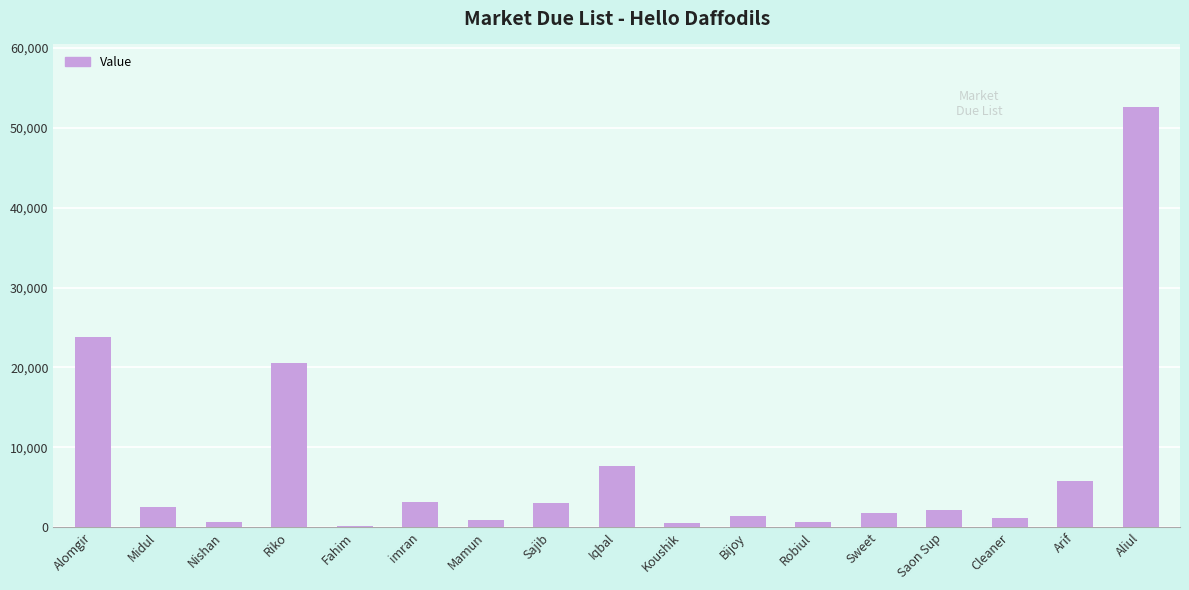

How many data points are less than 2200?

8